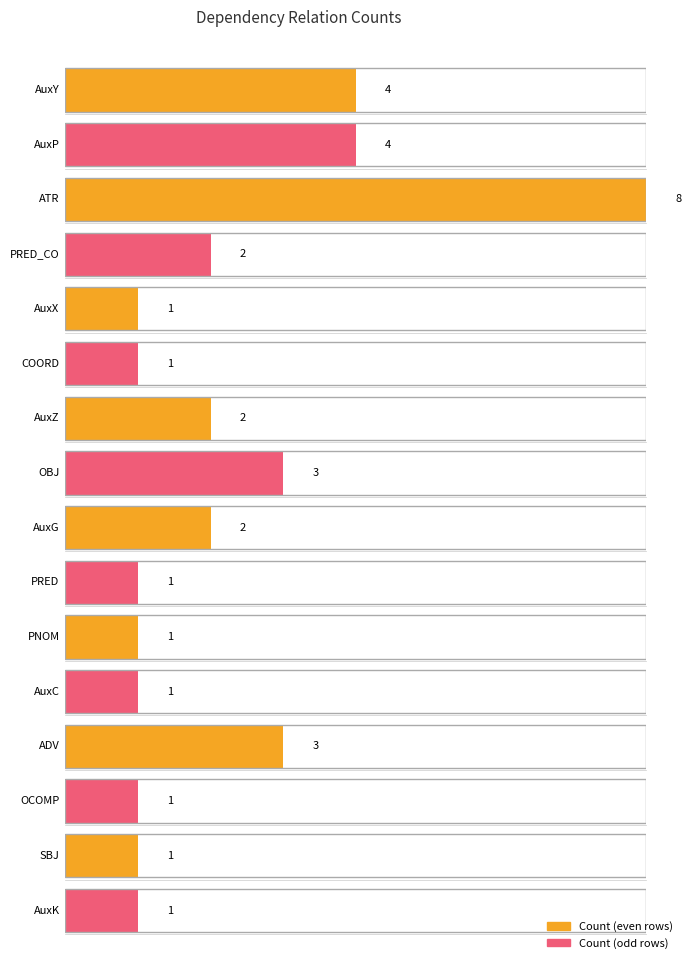

What is the ratio of the value at AuxP to the value at PNOM?

4.0